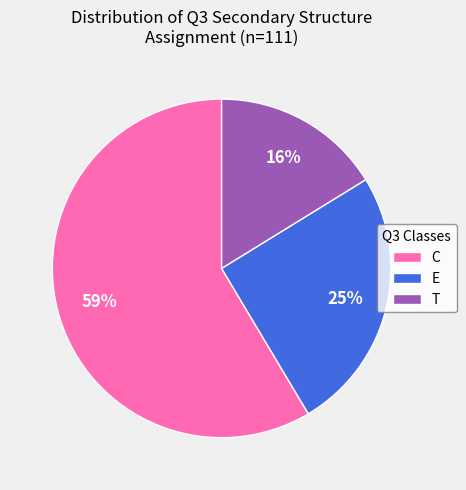

To the nearest percent, what percentage of the pie is T?

16%